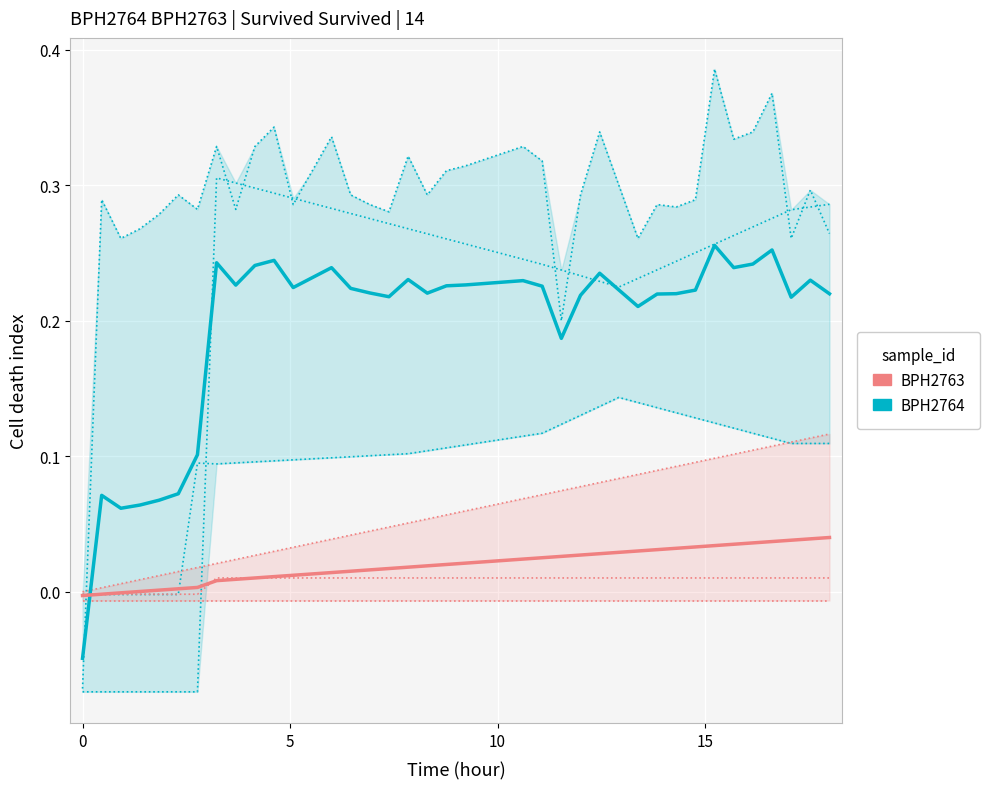

At how many categories does at least one series exceed 0?

39